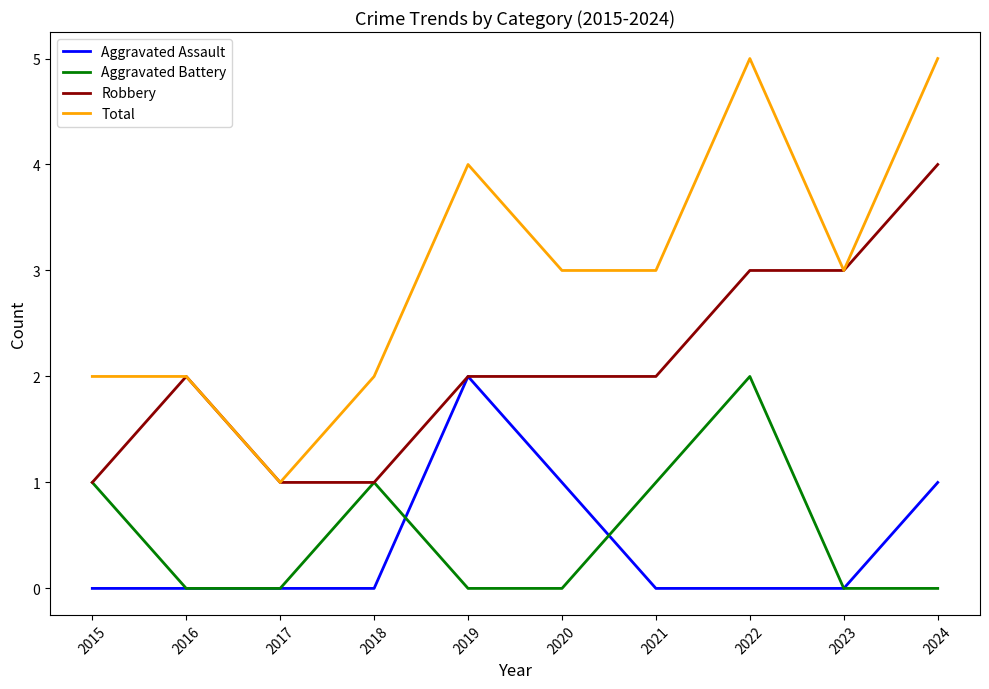

At which category does Aggravated Battery reach its first local peak?

2018